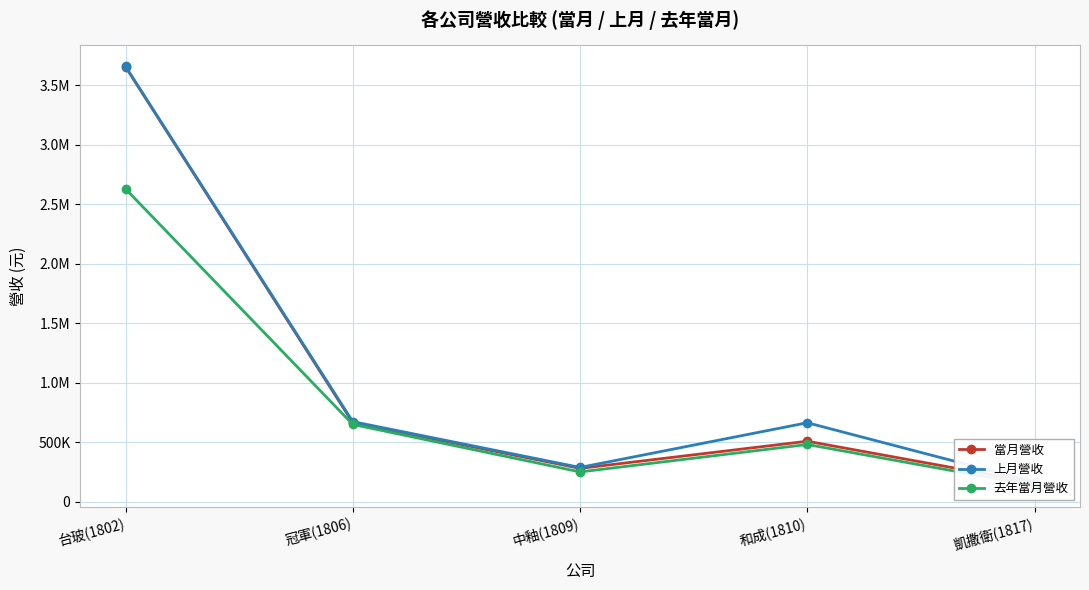

At which category does 上月營收 reach its first local valley?

中釉(1809)